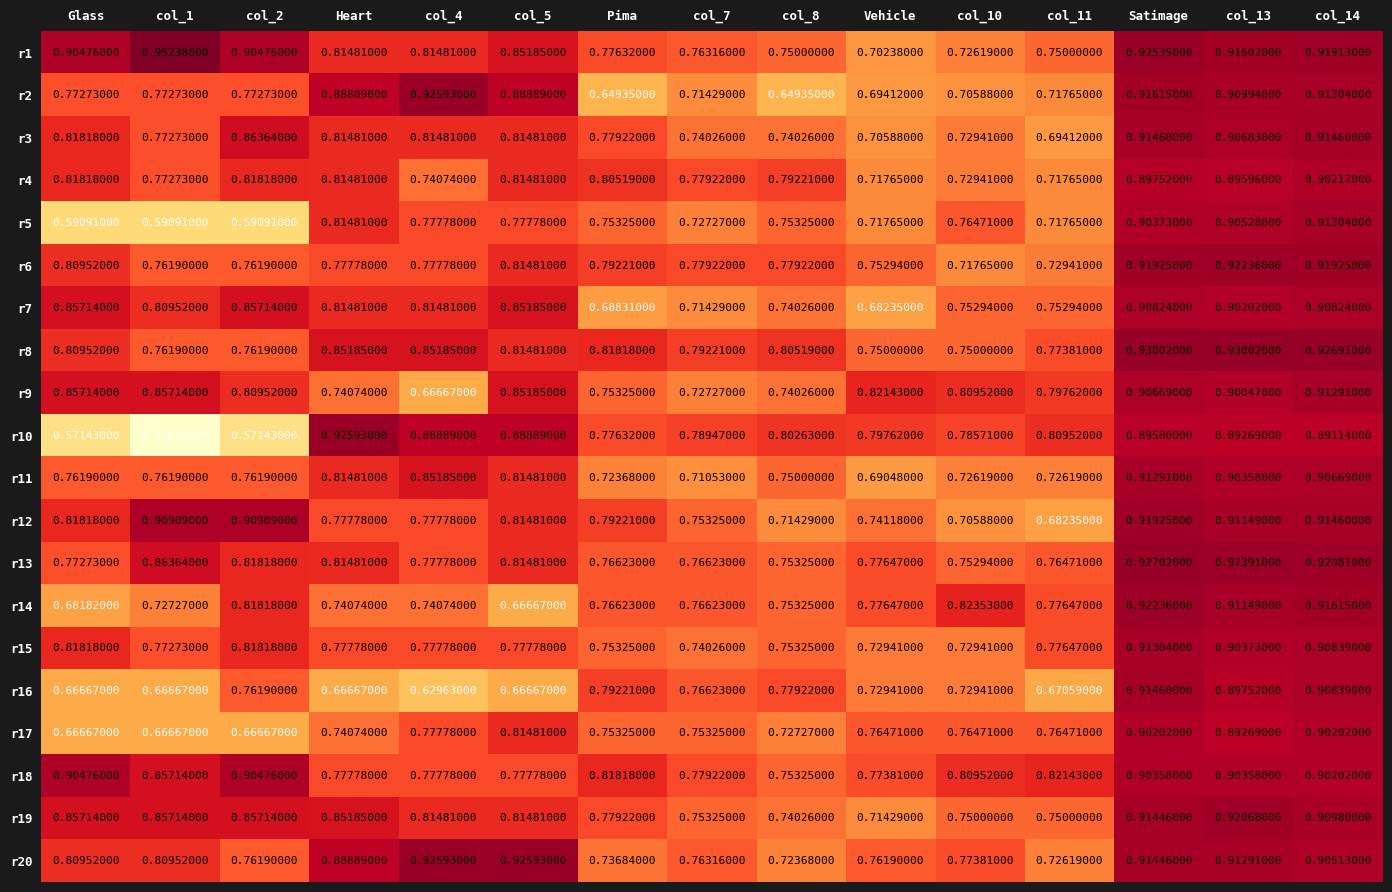

Is the value of r20 at col_14 greater than the value of r16 at col_13?

Yes